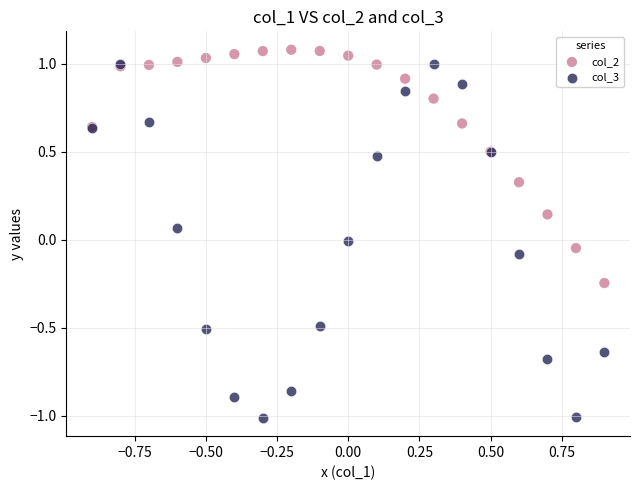

Which series reaches the minimum Y coordinate?

col_3